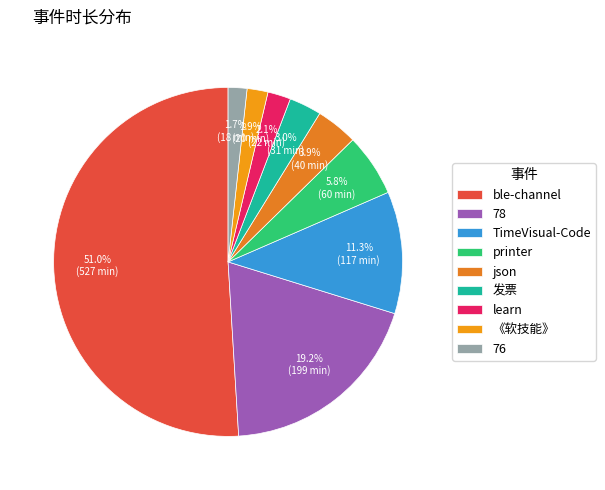

Which category has the biggest portion of the pie?

ble-channel